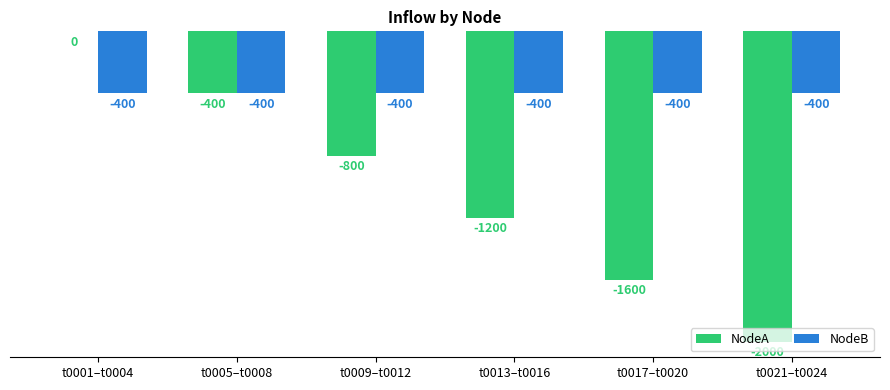

Reading left to right, transcribe all the data shown in this chart.

NodeA: 0	-400	-800	-1200	-1600	-2000
NodeB: -400	-400	-400	-400	-400	-400